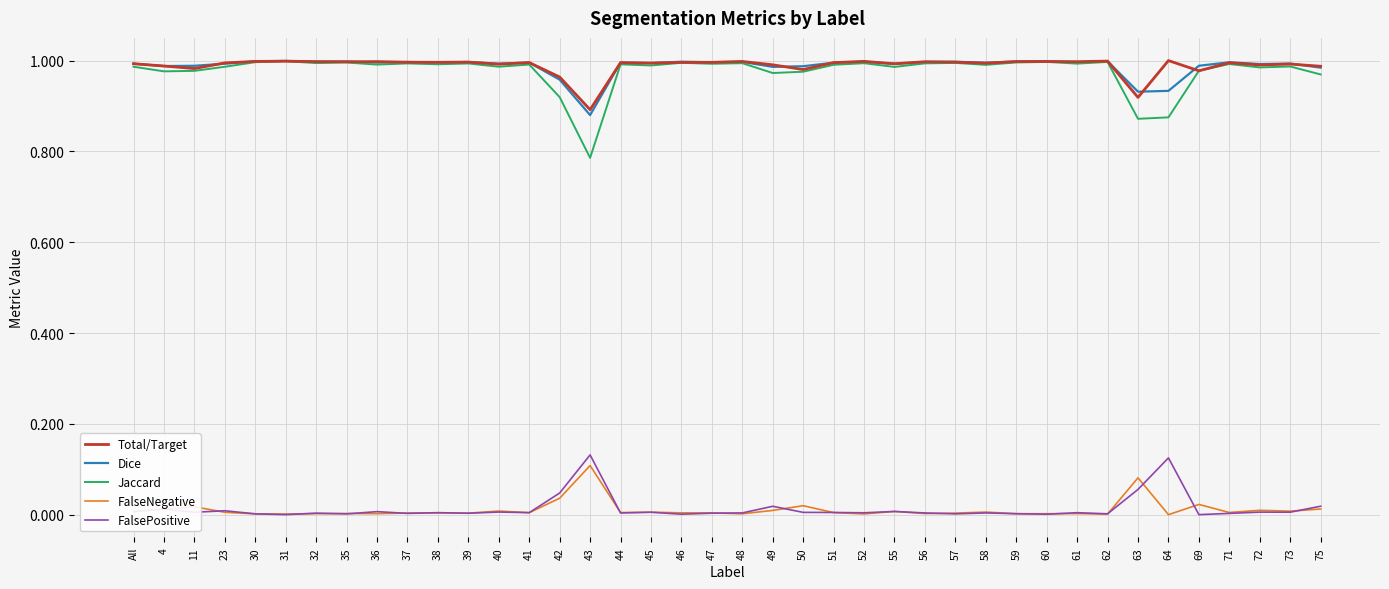

In Jaccard, how many points are lower than both neighbors (excluding endpoints)?

14